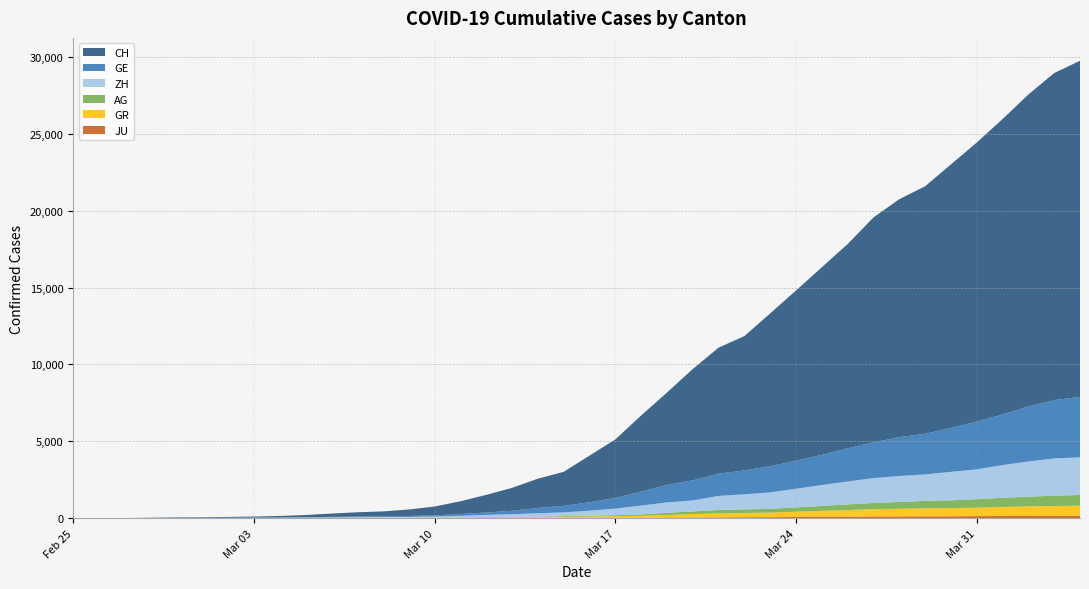

Reading left to right, extract all data points from this chart.

CH: 2020-02-25=0	2020-02-26=5	2020-02-27=9	2020-02-28=19	2020-02-29=31	2020-03-01=37	2020-03-02=53	2020-03-03=68	2020-03-04=95	2020-03-05=139	2020-03-06=214	2020-03-07=277	2020-03-08=324	2020-03-09=421	2020-03-10=576	2020-03-11=831	2020-03-12=1146	2020-03-13=1490	2020-03-14=1905	2020-03-15=2211	2020-03-16=3032	2020-03-17=3796	2020-03-18=4945	2020-03-19=6002	2020-03-20=7240	2020-03-21=8194	2020-03-22=8736	2020-03-23=9935	2020-03-24=11069	2020-03-25=12200	2020-03-26=13278	2020-03-27=14625	2020-03-28=15470	2020-03-29=16094	2020-03-30=17135	2020-03-31=18141	2020-04-01=19207	2020-04-02=20278	2020-04-03=21267	2020-04-04=21855
GE: 2020-02-25=0	2020-02-26=1	2020-02-27=1	2020-02-28=4	2020-02-29=8	2020-03-01=9	2020-03-02=10	2020-03-03=13	2020-03-04=15	2020-03-05=20	2020-03-06=29	2020-03-07=42	2020-03-08=44	2020-03-09=59	2020-03-10=79	2020-03-11=112	2020-03-12=153	2020-03-13=224	2020-03-14=343	2020-03-15=425	2020-03-16=549	2020-03-17=701	2020-03-18=911	2020-03-19=1139	2020-03-20=1307	2020-03-21=1445	2020-03-22=1549	2020-03-23=1703	2020-03-24=1820	2020-03-25=1960	2020-03-26=2161	2020-03-27=2322	2020-03-28=2527	2020-03-29=2638	2020-03-30=2855	2020-03-31=3109	2020-04-01=3289	2020-04-02=3582	2020-04-03=3793	2020-04-04=3928
ZH: 2020-02-25=0	2020-02-26=0	2020-02-27=2	2020-02-28=2	2020-02-29=6	2020-03-01=7	2020-03-02=10	2020-03-03=13	2020-03-04=15	2020-03-05=23	2020-03-06=29	2020-03-07=34	2020-03-08=40	2020-03-09=49	2020-03-10=62	2020-03-11=101	2020-03-12=140	2020-03-13=163	2020-03-14=218	2020-03-15=250	2020-03-16=326	2020-03-17=429	2020-03-18=568	2020-03-19=679	2020-03-20=711	2020-03-21=919	2020-03-22=978	2020-03-23=1067	2020-03-24=1213	2020-03-25=1357	2020-03-26=1489	2020-03-27=1616	2020-03-28=1690	2020-03-29=1722	2020-03-30=1848	2020-03-31=1936	2020-04-01=2125	2020-04-02=2289	2020-04-03=2417	2020-04-04=2450
AG: 2020-02-25=0	2020-02-26=1	2020-02-27=1	2020-02-28=1	2020-02-29=3	2020-03-01=4	2020-03-02=7	2020-03-03=7	2020-03-04=10	2020-03-05=11	2020-03-06=12	2020-03-07=14	2020-03-08=14	2020-03-09=15	2020-03-10=18	2020-03-11=20	2020-03-12=27	2020-03-13=30	2020-03-14=33	2020-03-15=43	2020-03-16=56	2020-03-17=69	2020-03-18=96	2020-03-19=134	2020-03-20=175	2020-03-21=223	2020-03-22=235	2020-03-23=245	2020-03-24=283	2020-03-25=318	2020-03-26=367	2020-03-27=407	2020-03-28=444	2020-03-29=485	2020-03-30=506	2020-03-31=554	2020-04-01=596	2020-04-02=631	2020-04-03=673	2020-04-04=702
GR: 2020-02-25=0	2020-02-26=2	2020-02-27=2	2020-02-28=6	2020-02-29=6	2020-03-01=6	2020-03-02=9	2020-03-03=9	2020-03-04=12	2020-03-05=14	2020-03-06=16	2020-03-07=17	2020-03-08=18	2020-03-09=18	2020-03-10=22	2020-03-11=31	2020-03-12=43	2020-03-13=53	2020-03-14=56	2020-03-15=71	2020-03-16=84	2020-03-17=101	2020-03-18=128	2020-03-19=182	2020-03-20=226	2020-03-21=258	2020-03-22=284	2020-03-23=300	2020-03-24=343	2020-03-25=393	2020-03-26=433	2020-03-27=474	2020-03-28=495	2020-03-29=519	2020-03-30=535	2020-03-31=547	2020-04-01=592	2020-04-02=622	2020-04-03=649	2020-04-04=657
JU: 2020-02-25=0	2020-02-26=0	2020-02-27=1	2020-02-28=1	2020-02-29=1	2020-03-01=1	2020-03-02=1	2020-03-03=2	2020-03-04=2	2020-03-05=4	2020-03-06=4	2020-03-07=5	2020-03-08=5	2020-03-09=7	2020-03-10=7	2020-03-11=7	2020-03-12=12	2020-03-13=17	2020-03-14=18	2020-03-15=19	2020-03-16=25	2020-03-17=29	2020-03-18=32	2020-03-19=36	2020-03-20=44	2020-03-21=54	2020-03-22=61	2020-03-23=69	2020-03-24=82	2020-03-25=92	2020-03-26=100	2020-03-27=114	2020-03-28=119	2020-03-29=127	2020-03-30=128	2020-03-31=140	2020-04-01=145	2020-04-02=149	2020-04-03=149	2020-04-04=154